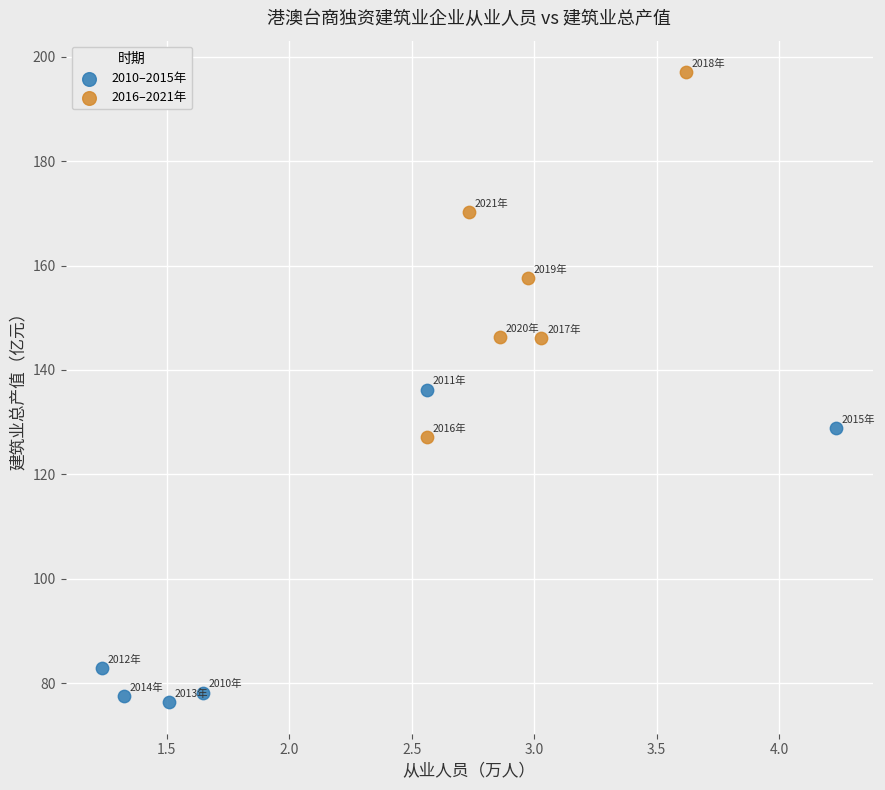

What are all the series names shown in the legend?

2010–2015年, 2016–2021年